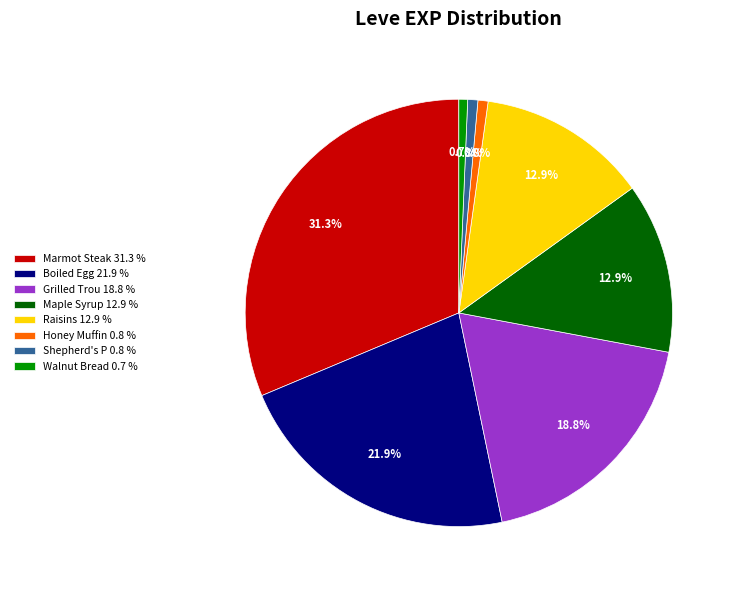

Which slice is the largest?

Marmot Steak 31.3 %